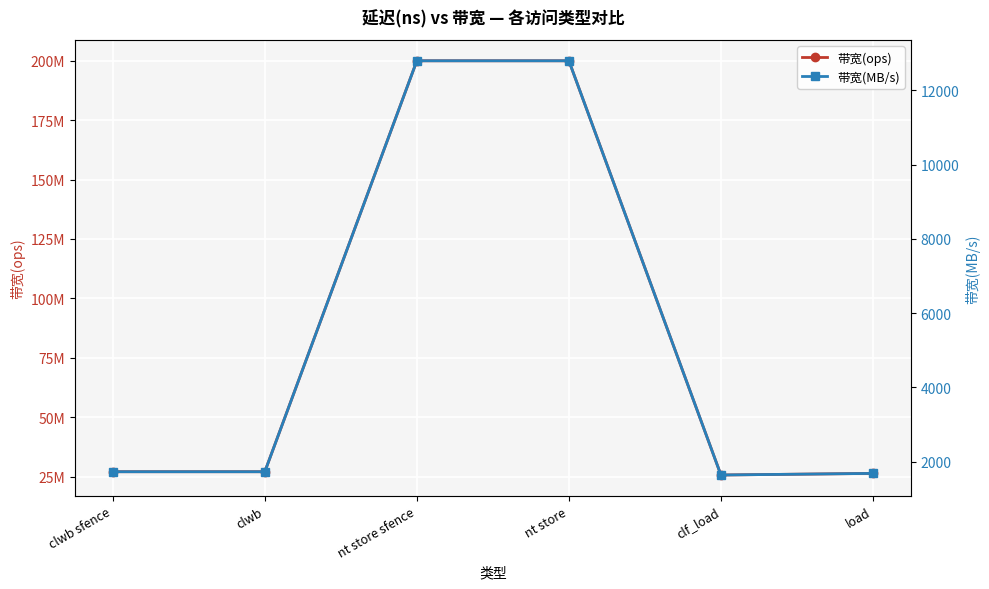

True or false: 带宽(ops) and 带宽(MB/s) cross at least once.

False